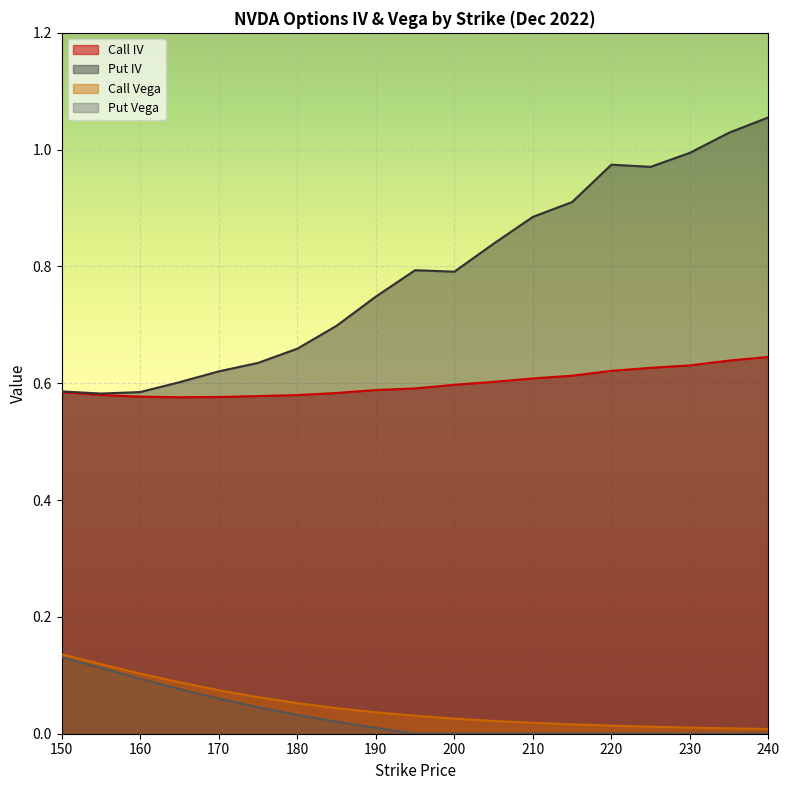

True or false: Call Vega and Call IV intersect in this chart.

False